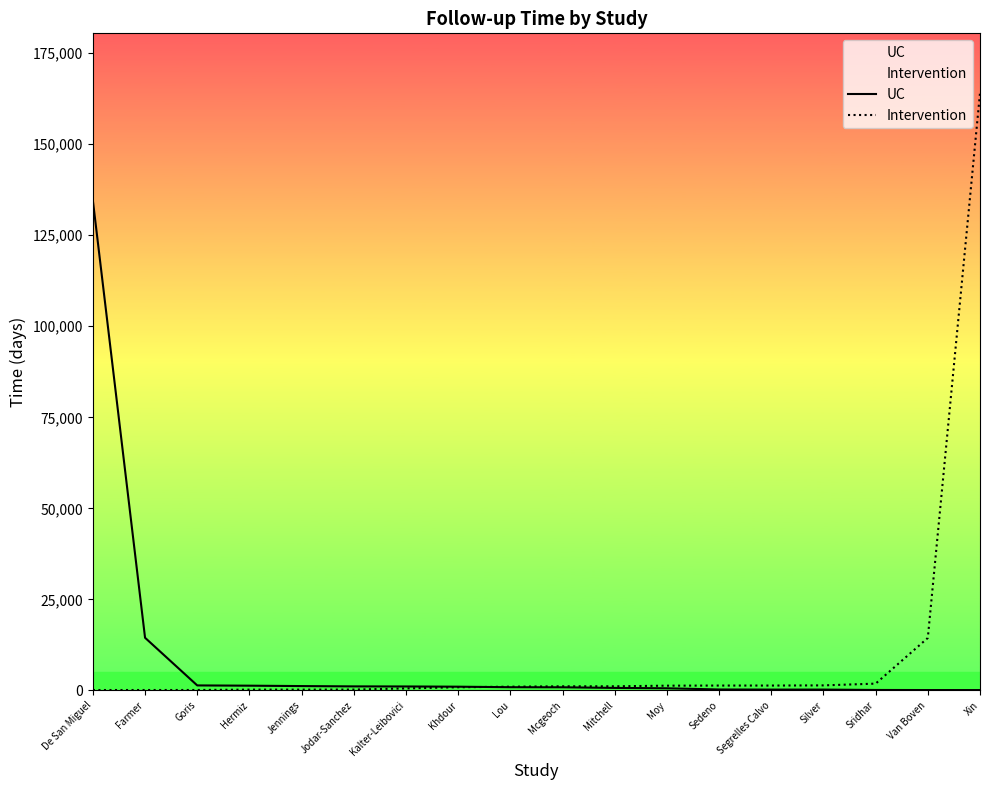

Between which two adjacent categories do Intervention and UC first intersect?

Khdour and Lou